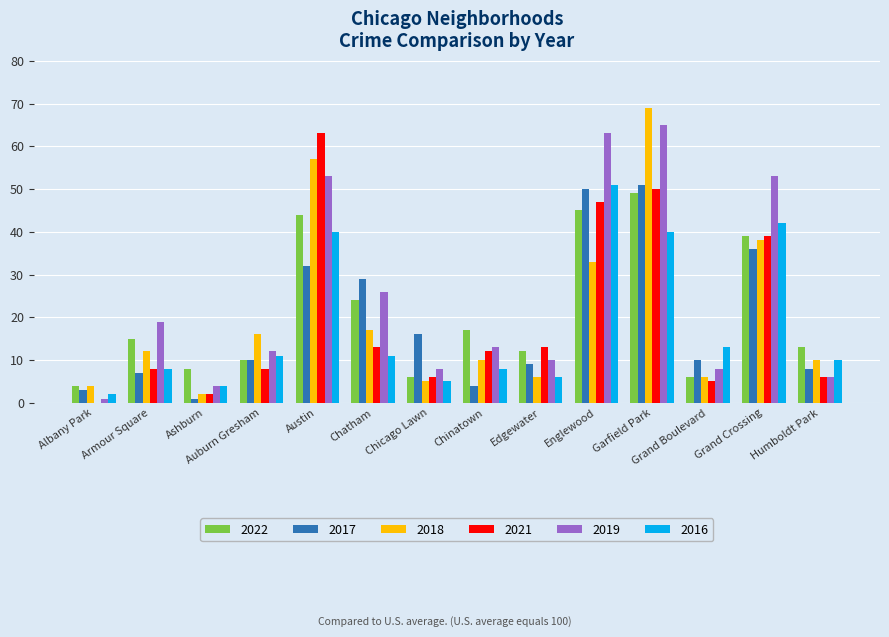

What is the approximate value of 2019 at Chicago Lawn?

8